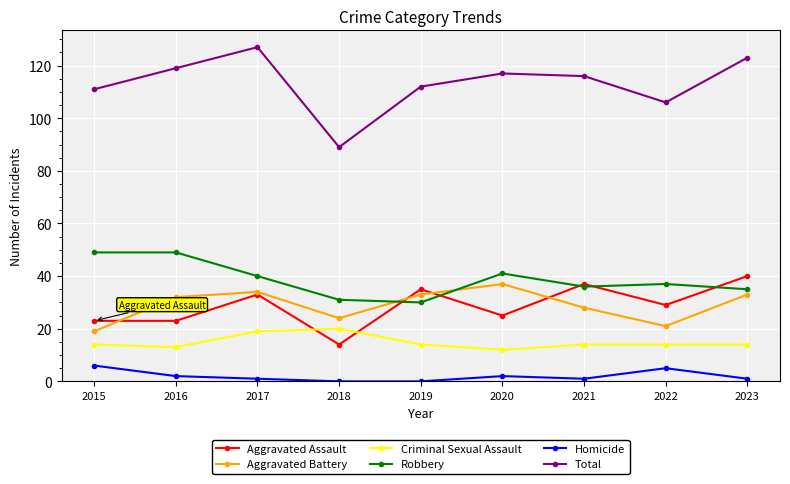

At how many categories does at least one series exceed 25?

9